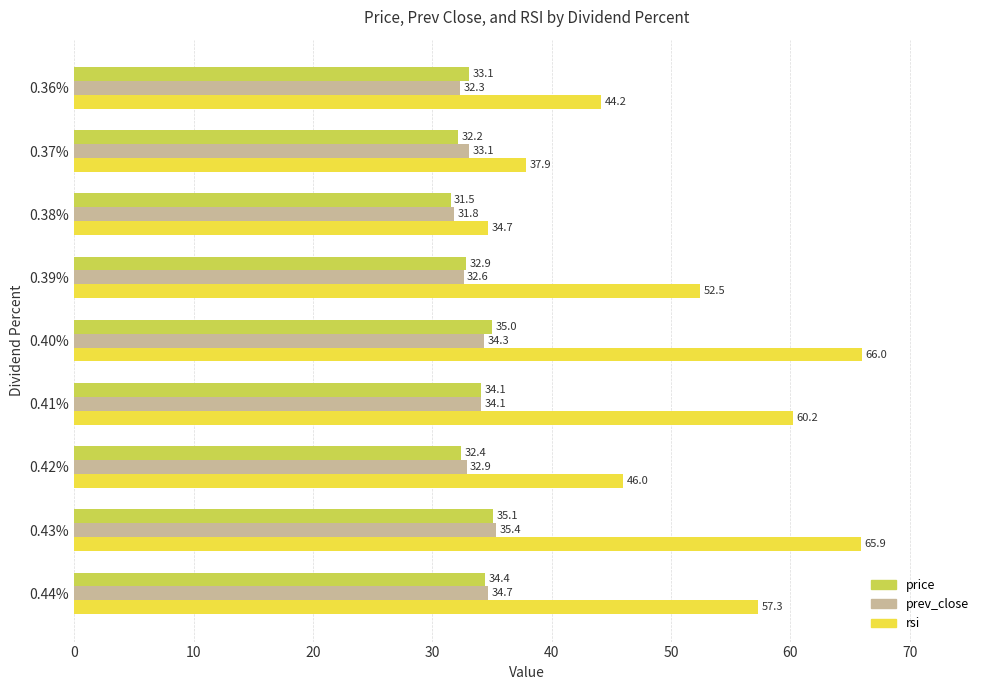

Which series has the largest range (max minus min)?

rsi